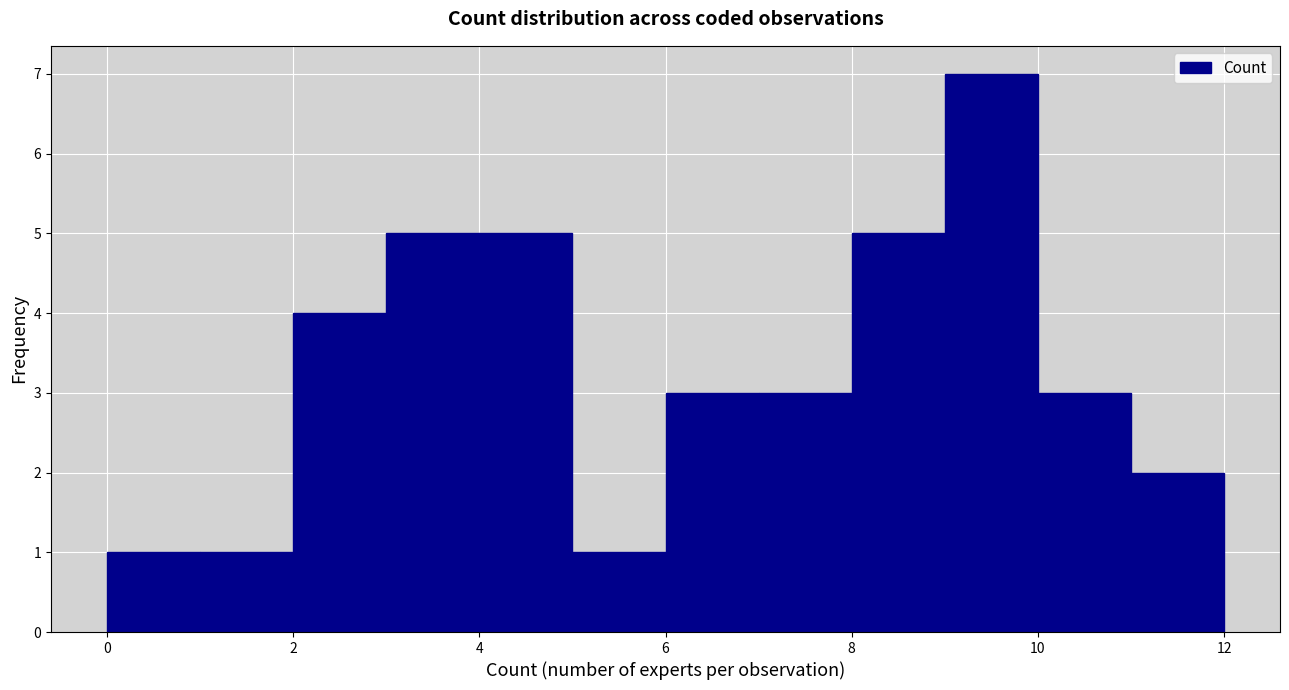

Reading left to right, list every bar in this chart as the range it spans on the x-axis followed by its height. The values are not printed on the chart, so give them approximately, as read against the axis.

0 to 1: 1
1 to 2: 1
2 to 3: 4
3 to 4: 5
4 to 5: 5
5 to 6: 1
6 to 7: 3
7 to 8: 3
8 to 9: 5
9 to 10: 7
10 to 11: 3
11 to 12: 2